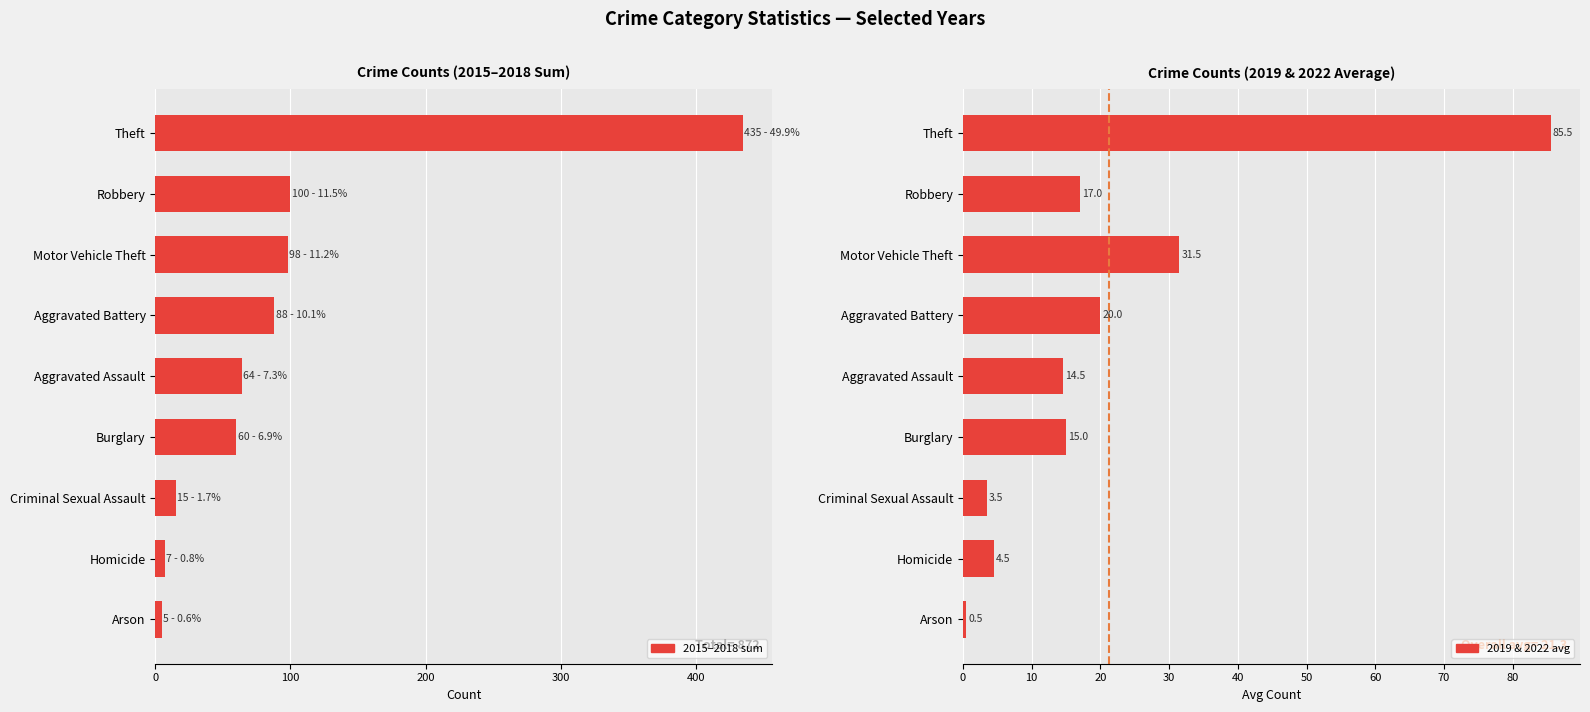

What is the total value across all series at Aggravated Assault?

78.5